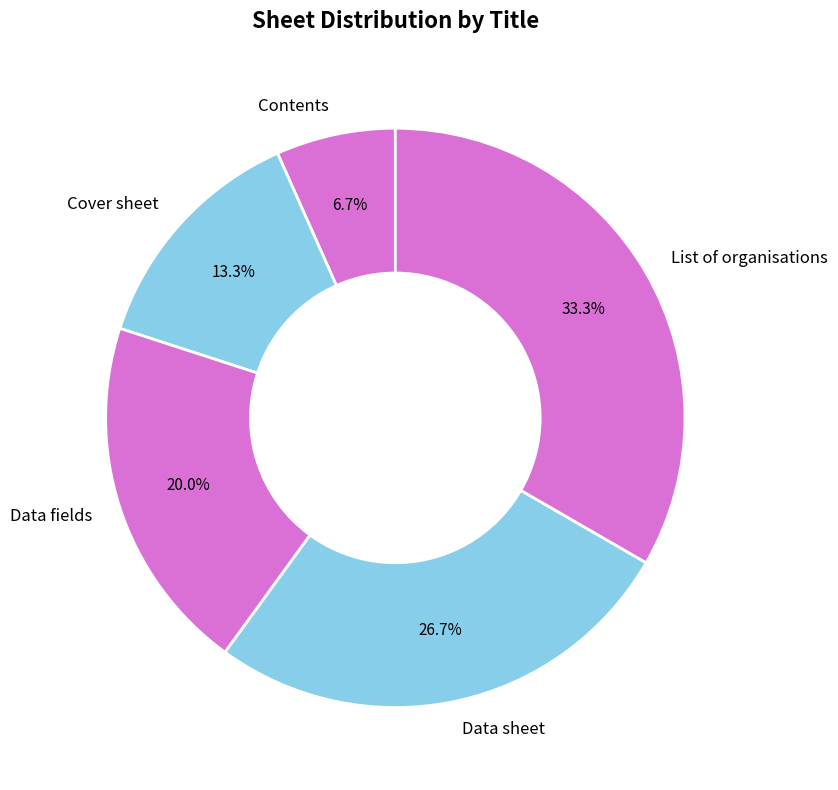

To the nearest percent, what portion does Cover sheet represent?

13%